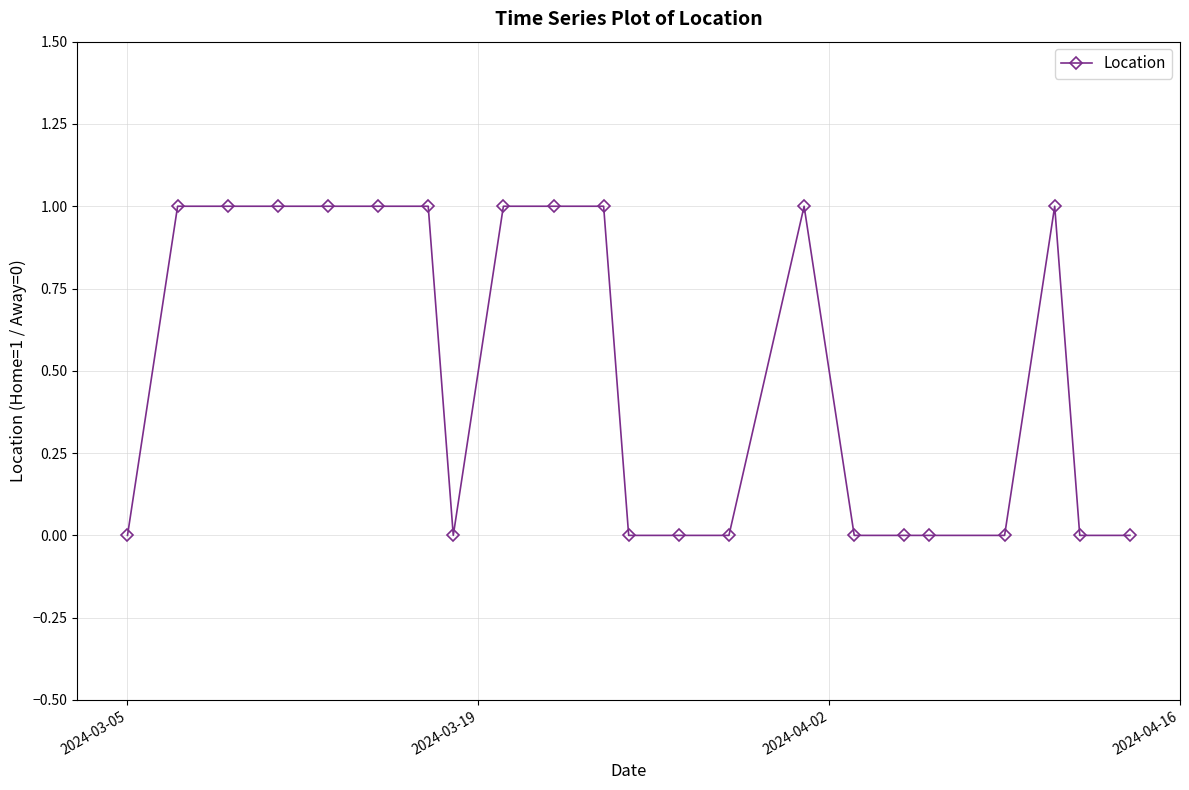

True or false: the data has more than 0 interior local peaks.

True